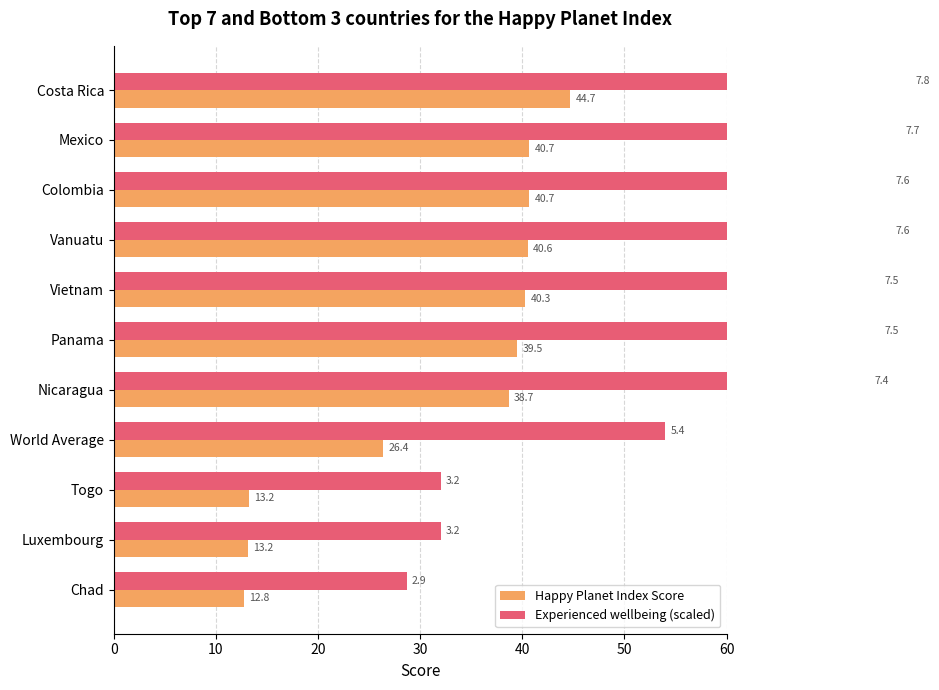

What is the difference between the highest and lowest values at Panama?

35.5